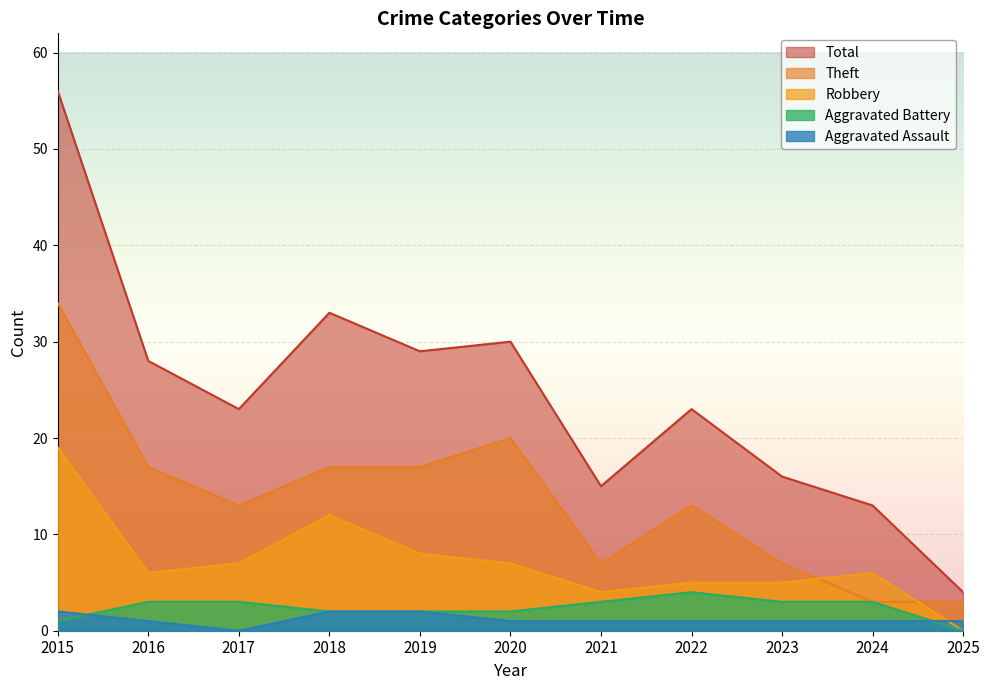

Reading left to right, what are all the values shown in this chart?

Aggravated Assault: 2	1	0	2	2	1	1	1	1	1	1
Aggravated Battery: 1	3	3	2	2	2	3	4	3	3	0
Robbery: 19	6	7	12	8	7	4	5	5	6	0
Theft: 34	17	13	17	17	20	7	13	7	3	3
Total: 56	28	23	33	29	30	15	23	16	13	4